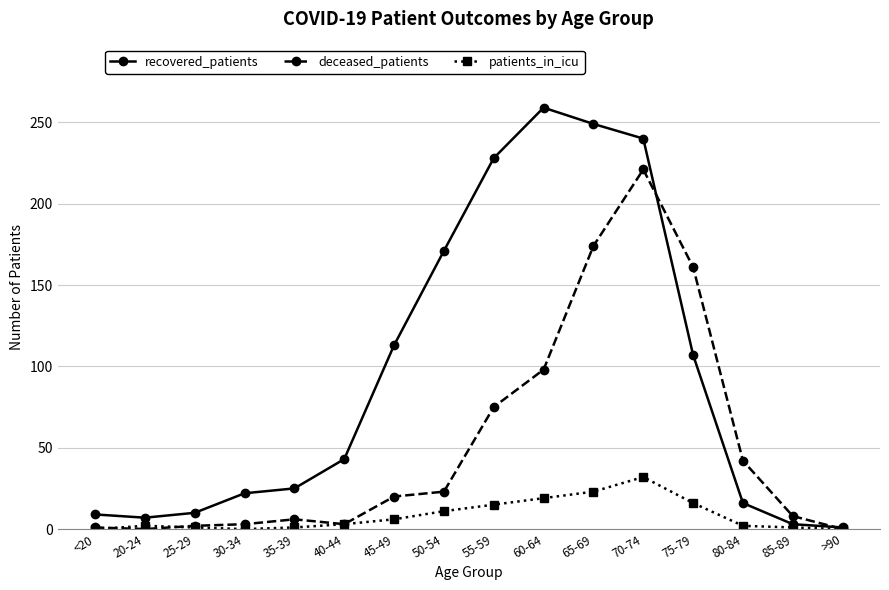

What is the total value across all series at 35-39?

32